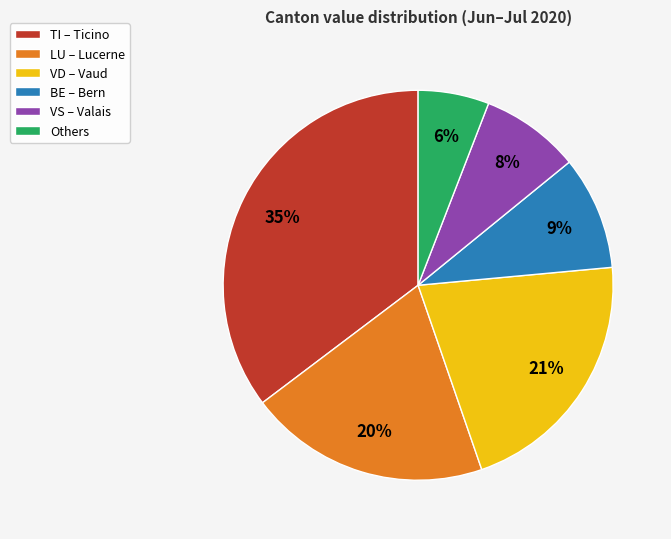

How many slices are in this pie chart?

6